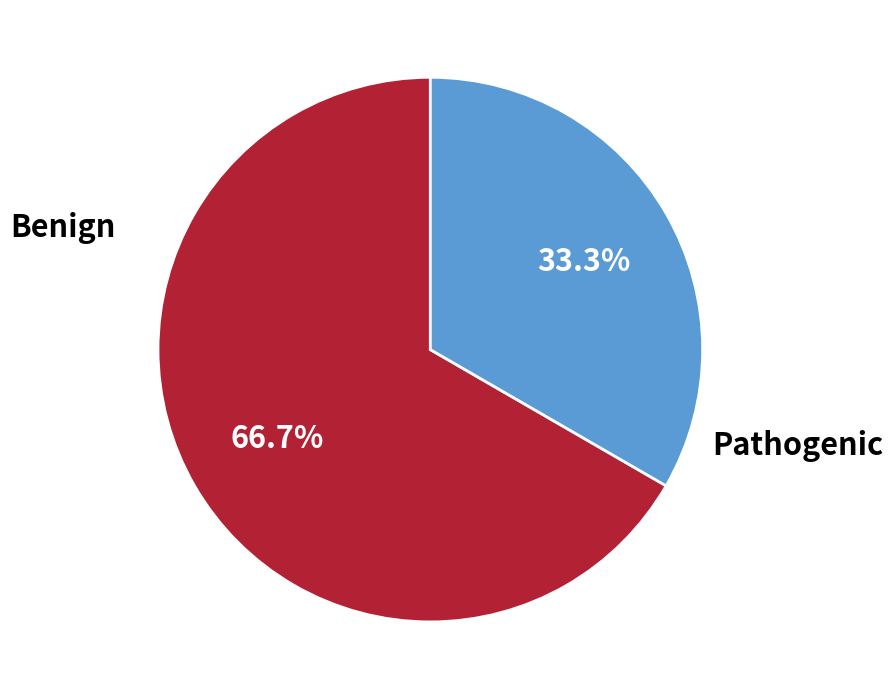

To the nearest percent, what is the average slice percentage?

50%